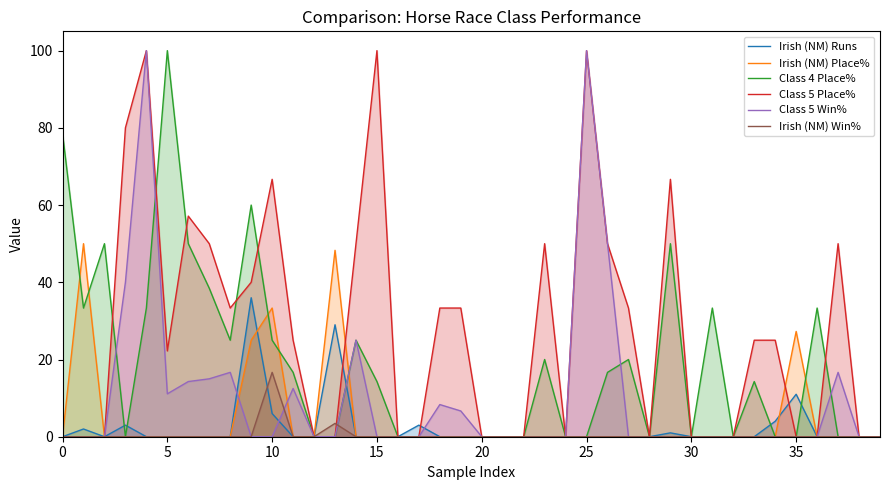

Is the value of Class 4 Place% at 26 greater than the value of Irish (NM) Win% at 25?

Yes